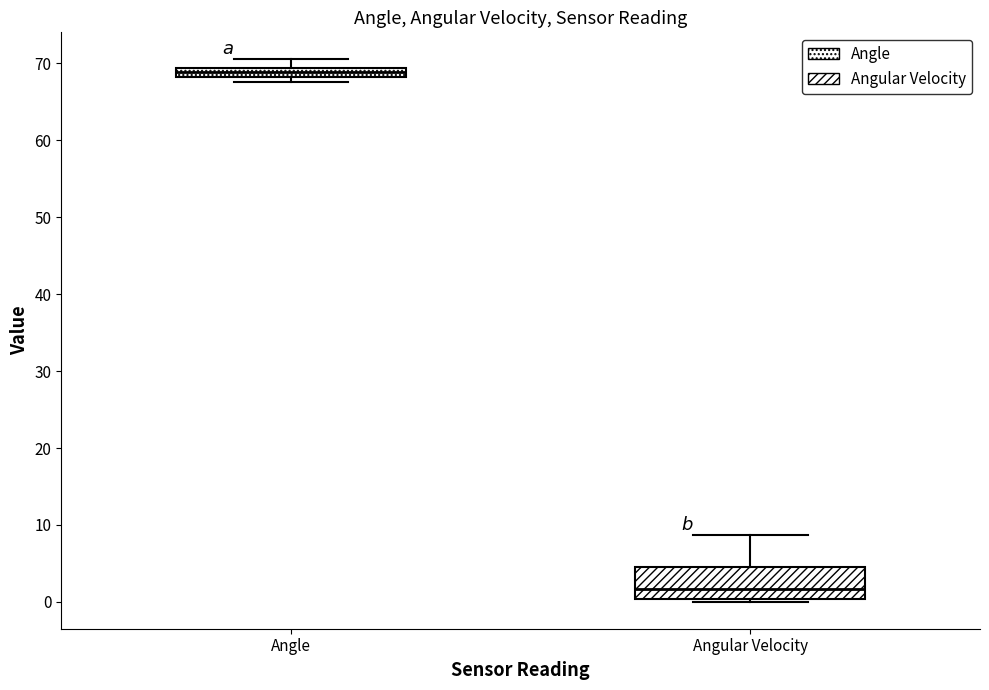

Where does the upper whisker of the box for Angular Velocity end on the y-axis? The values are not printed on the chart, so give them approximately, as read against the axis.

9